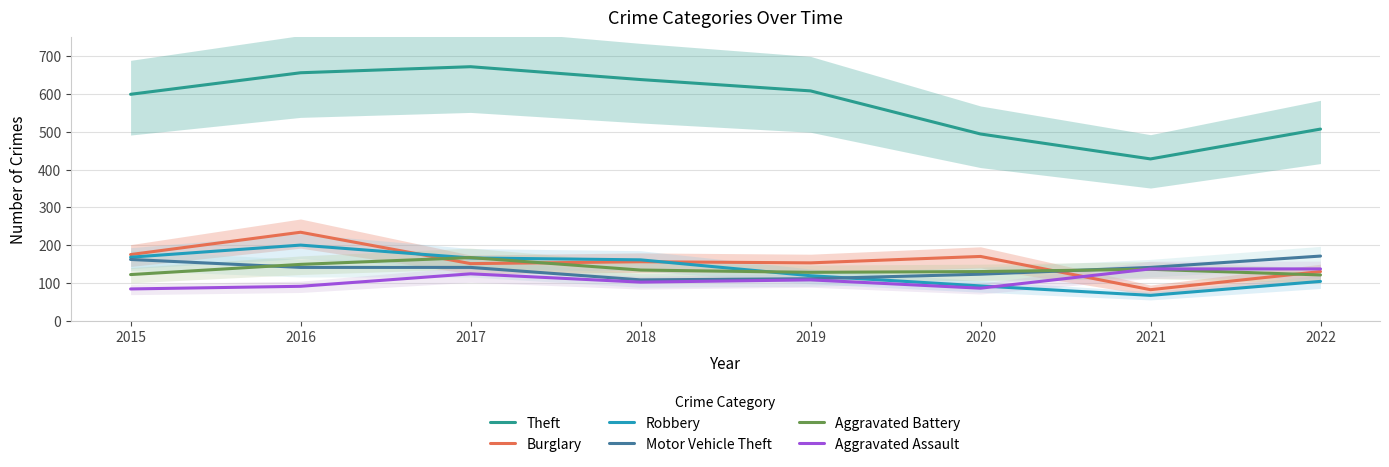

In Theft, how many points are lower than both neighbors (excluding endpoints)?

1